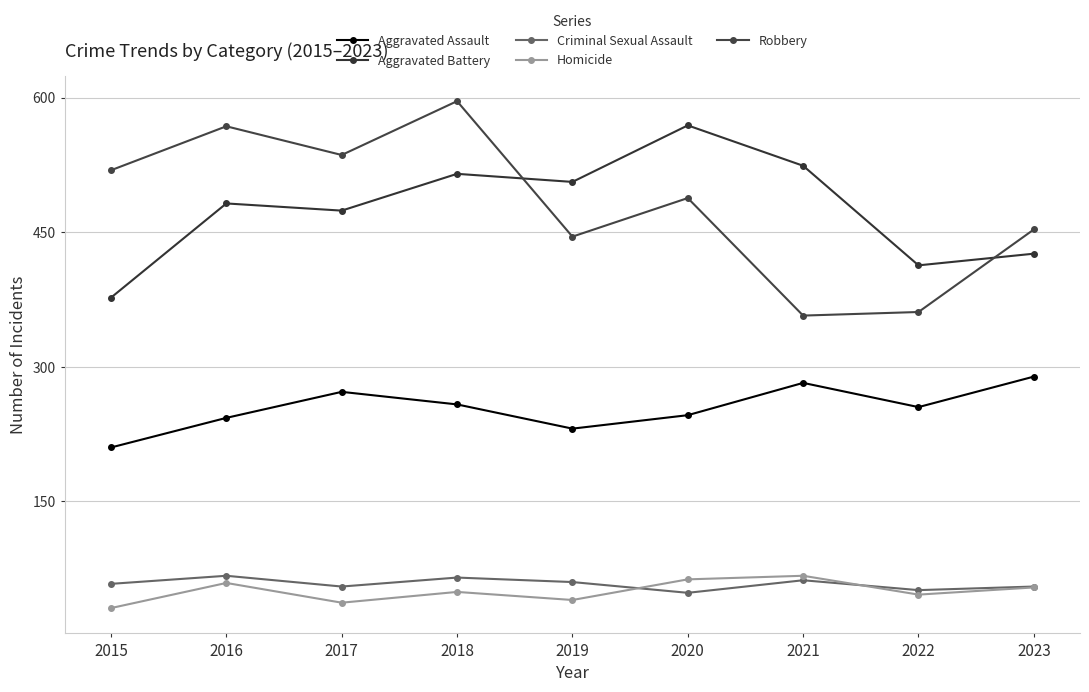

True or false: Aggravated Battery and Criminal Sexual Assault cross at least once.

False